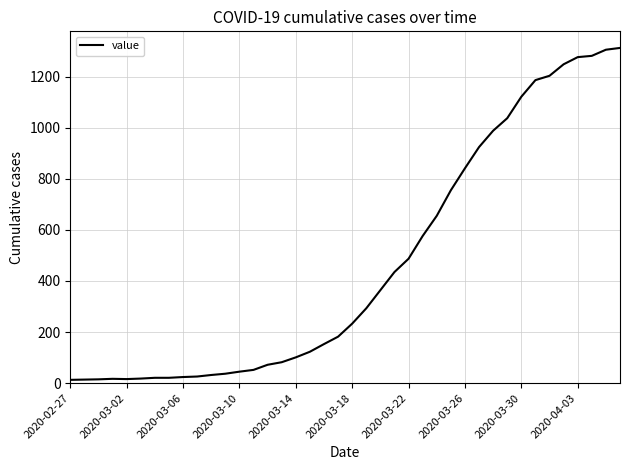

How many distinct data groups are displayed?

1